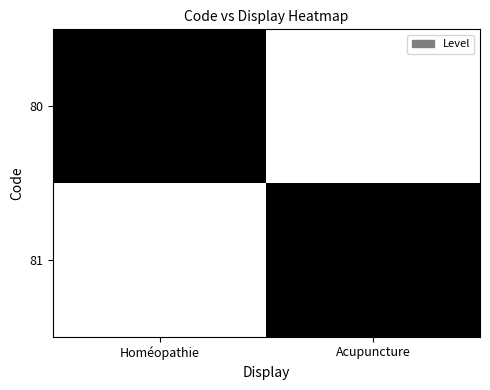

Rank the series by their maximum value, from lowest to highest.

80, 81